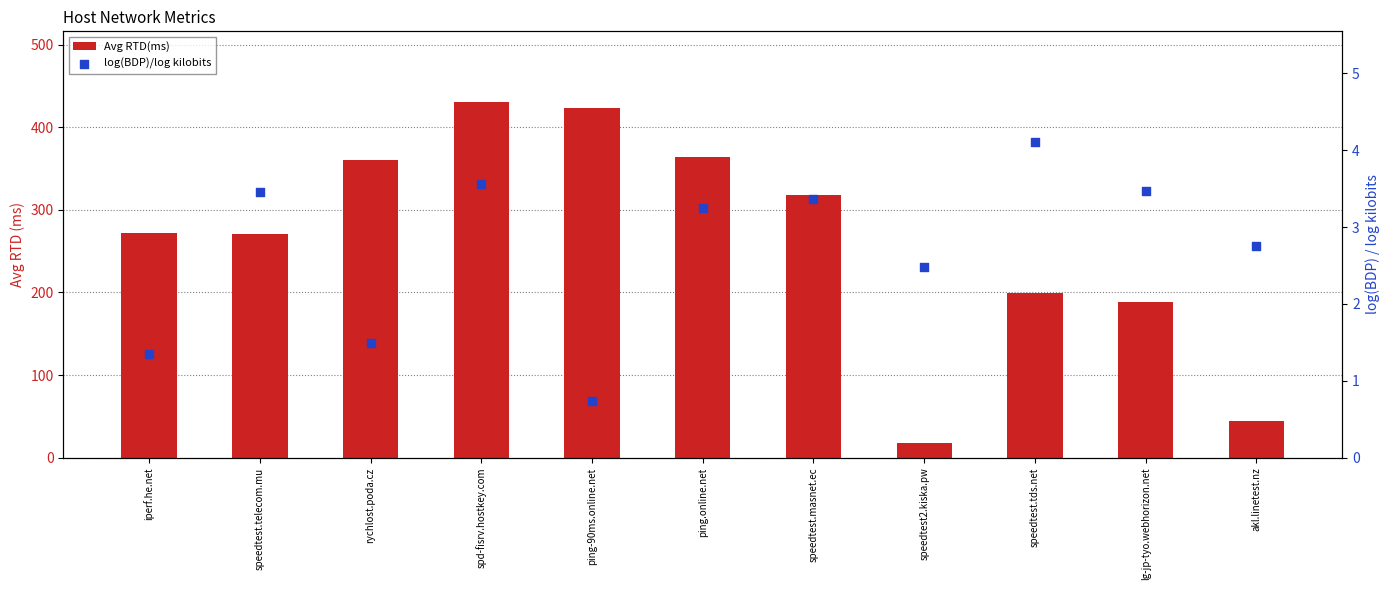

At which category is the sum across all series the highest?

spd-fisrv.hostkey.com